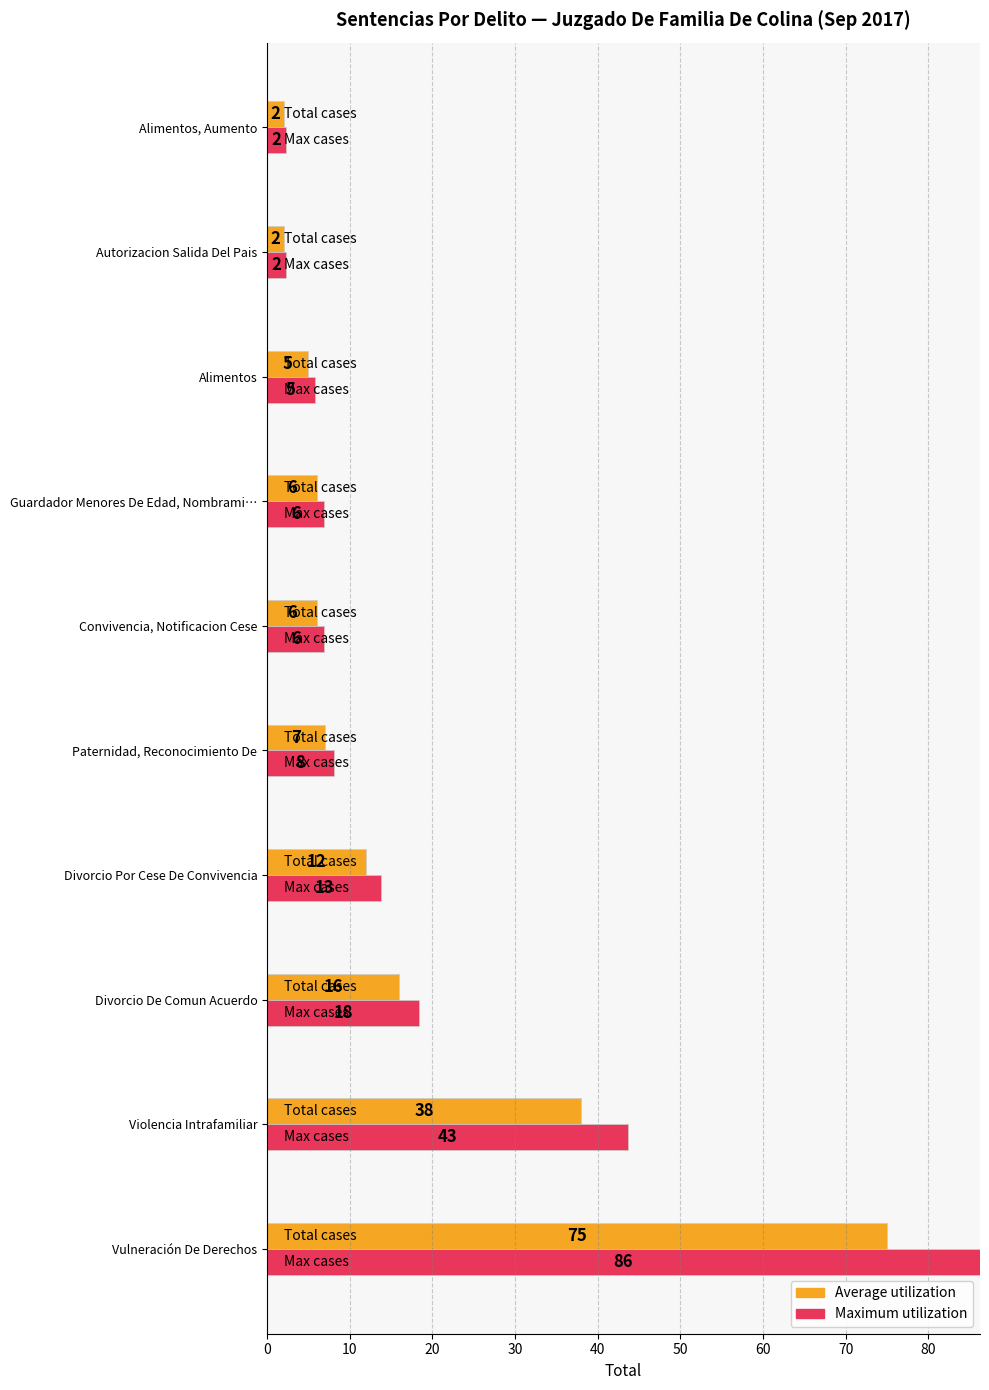

At which category does the chart reach its peak across all series?

Vulneración De Derechos